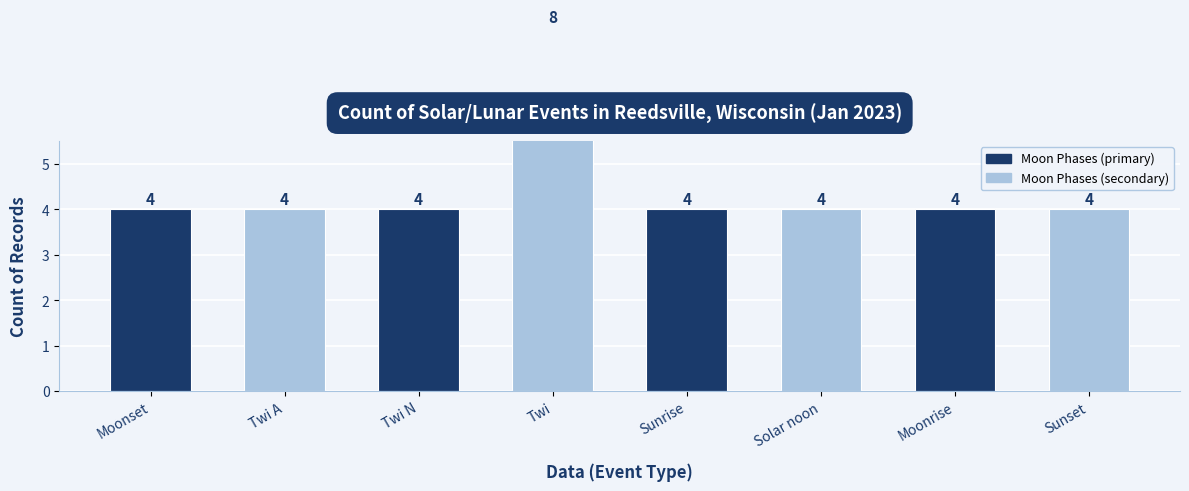

How many bars are there in total?

8